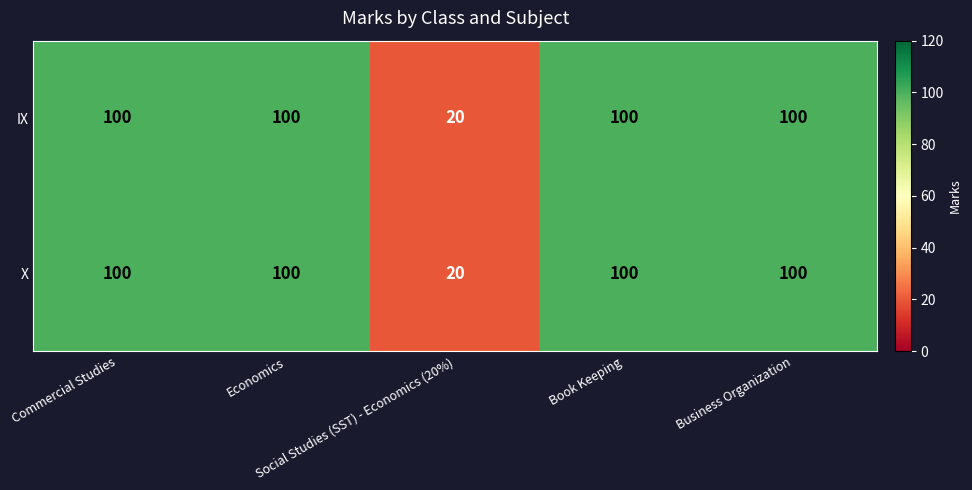

What is the greatest value displayed?

100